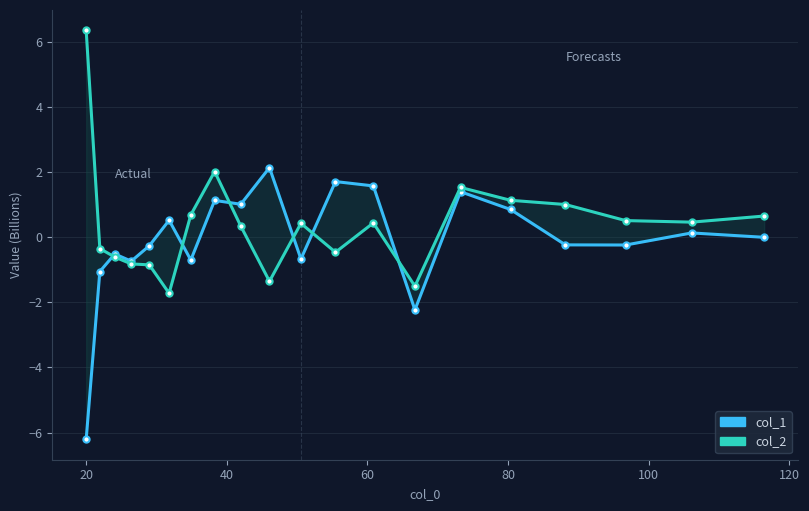

Rank the series by their average value, from highest to lowest.

col_2, col_1